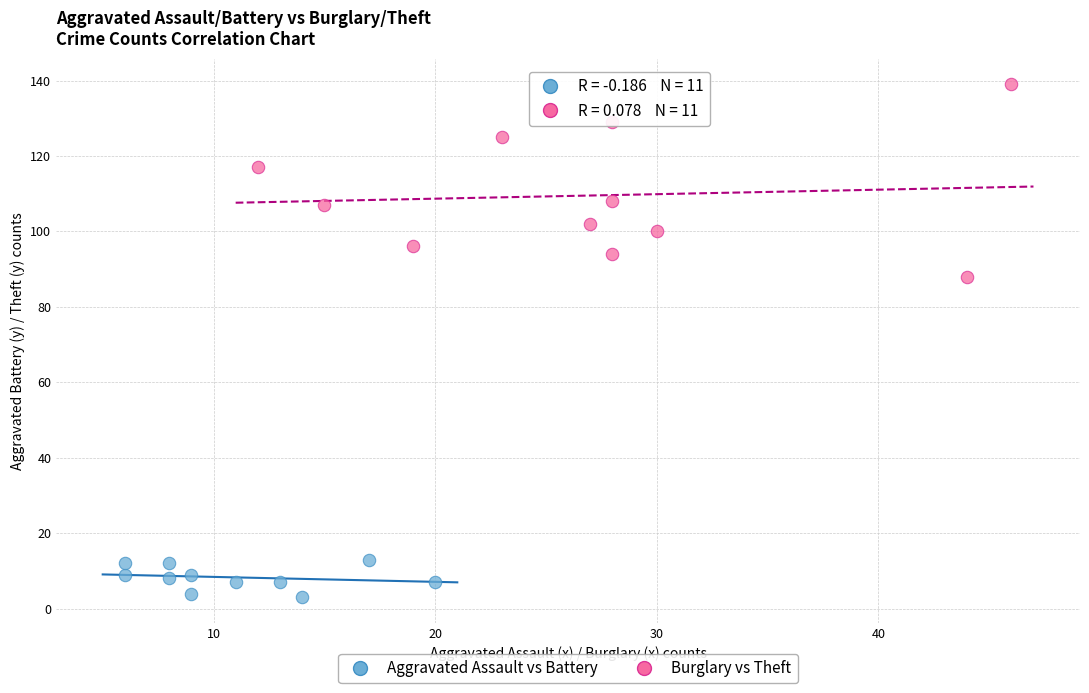

Which series has the widest spread of Y values?

Burglary vs Theft